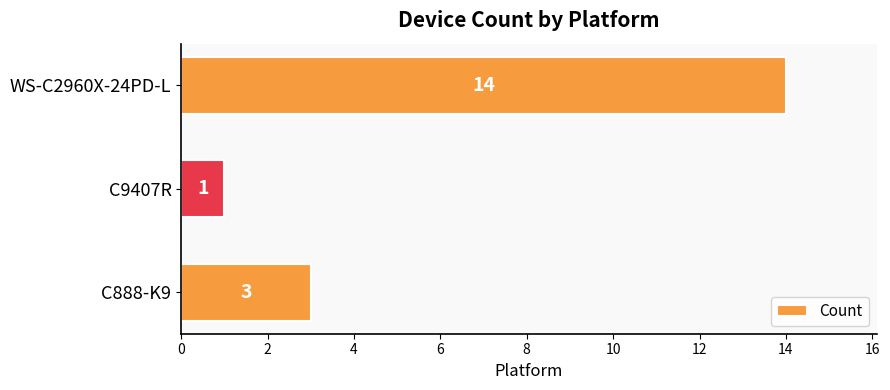

What is the minimum value shown in the chart?

1